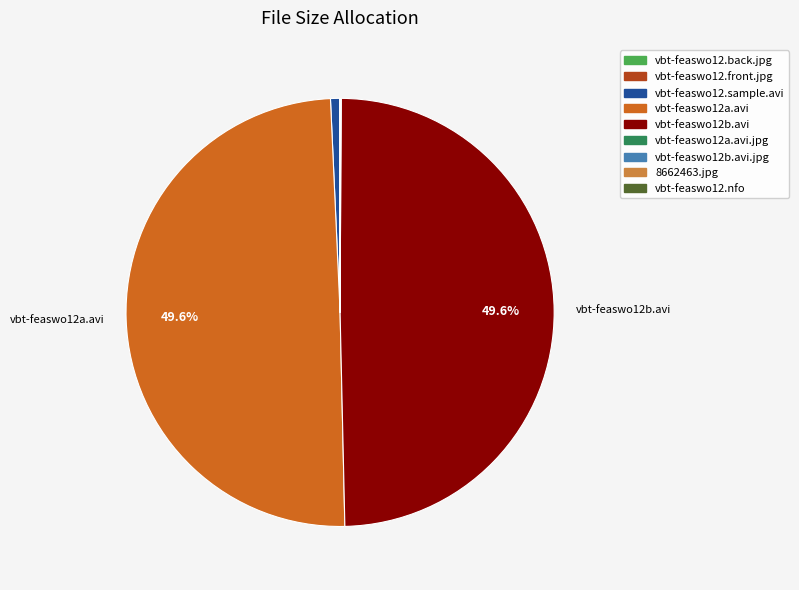

How many slices are in this pie chart?

9